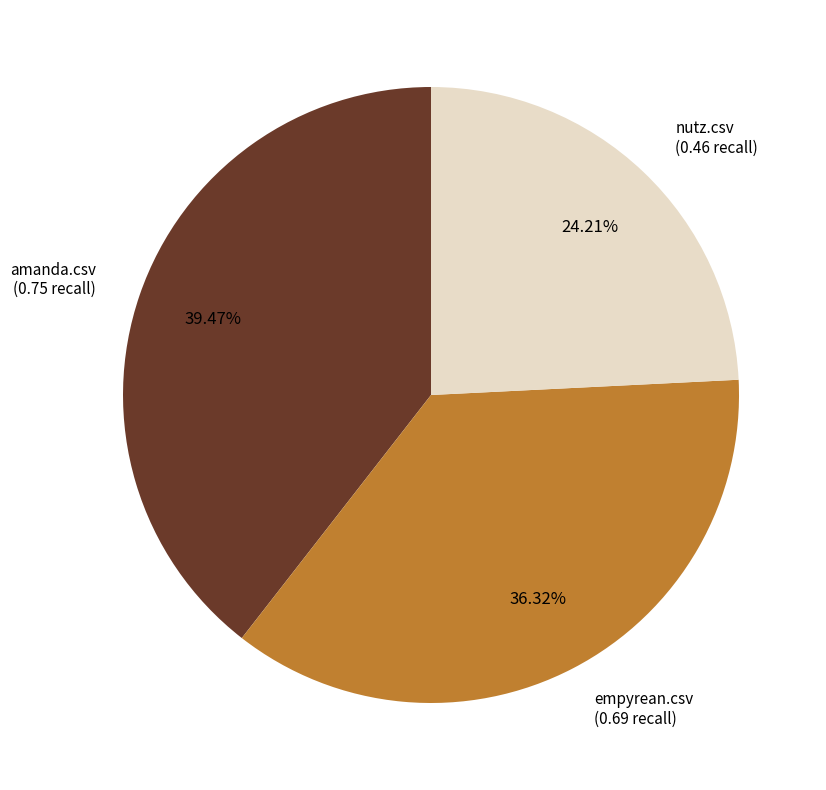

Which category has the smallest portion of the pie?

nutz.csv